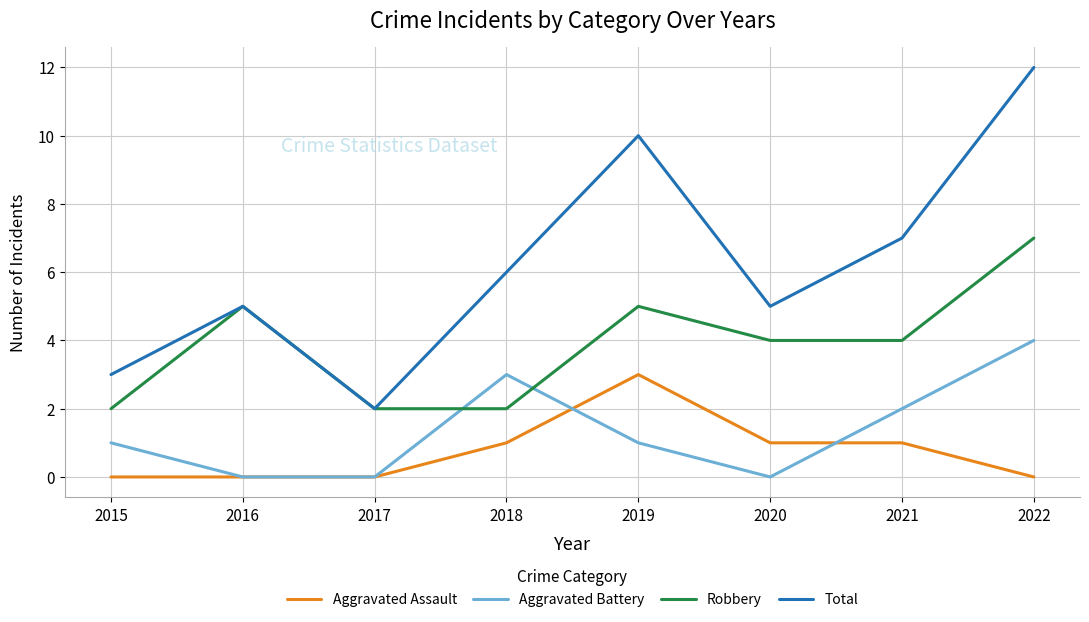

Reading left to right, what are all the values shown in this chart?

Aggravated Assault: 0	0	0	1	3	1	1	0
Aggravated Battery: 1	0	0	3	1	0	2	4
Robbery: 2	5	2	2	5	4	4	7
Total: 3	5	2	6	10	5	7	12